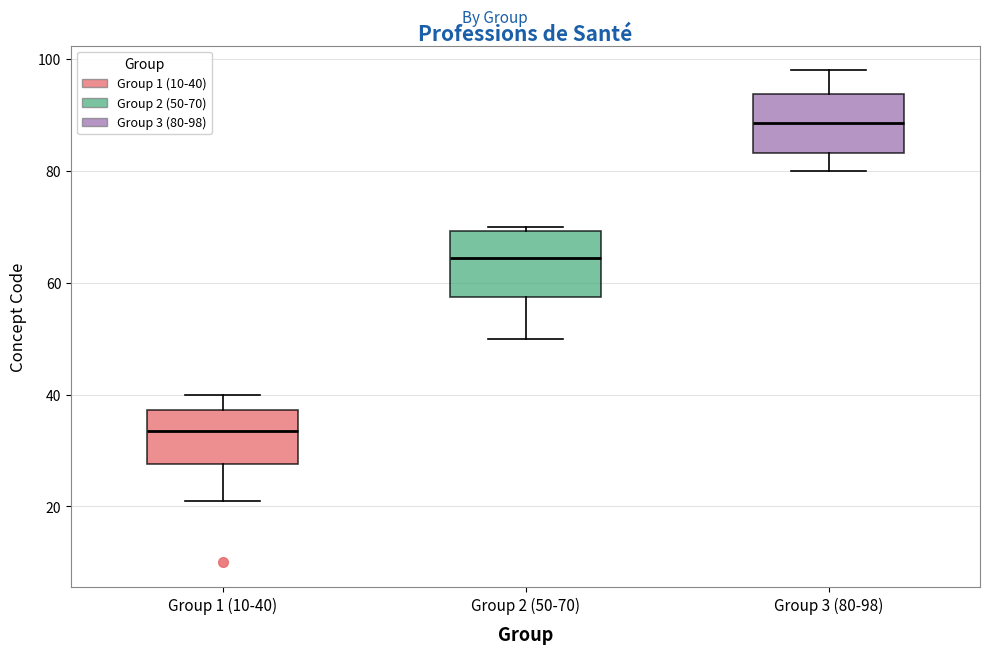

Reading left to right, transcribe this box plot: for each box, give where its median line is, the range the box spans, and where its two whiskers end, as read against the y-axis. The values are not printed on the chart, so give them approximately, as read against the axis.

Group 1 (10-40): median 34, box 28 to 38, whiskers 22 to 40
Group 2 (50-70): median 64, box 58 to 70, whiskers 50 to 70 (just above the box's upper edge)
Group 3 (80-98): median 88, box 84 to 94, whiskers 80 to 98